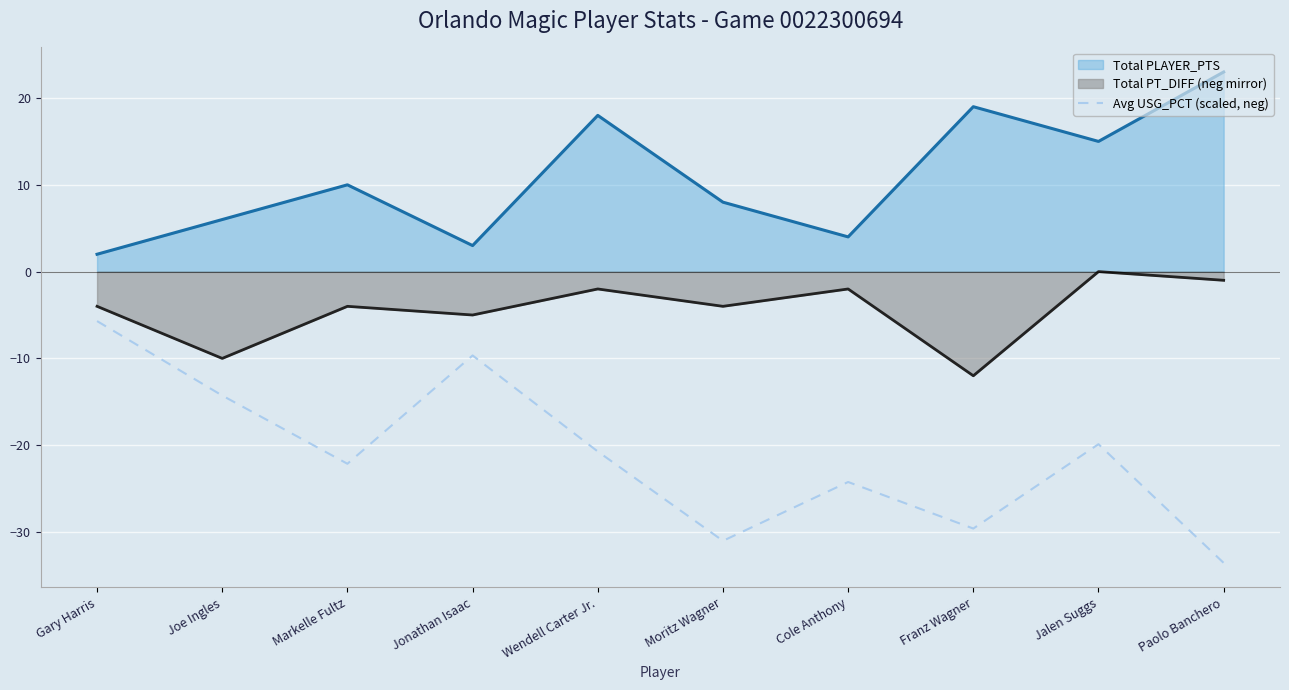

How many values are below -20?

6